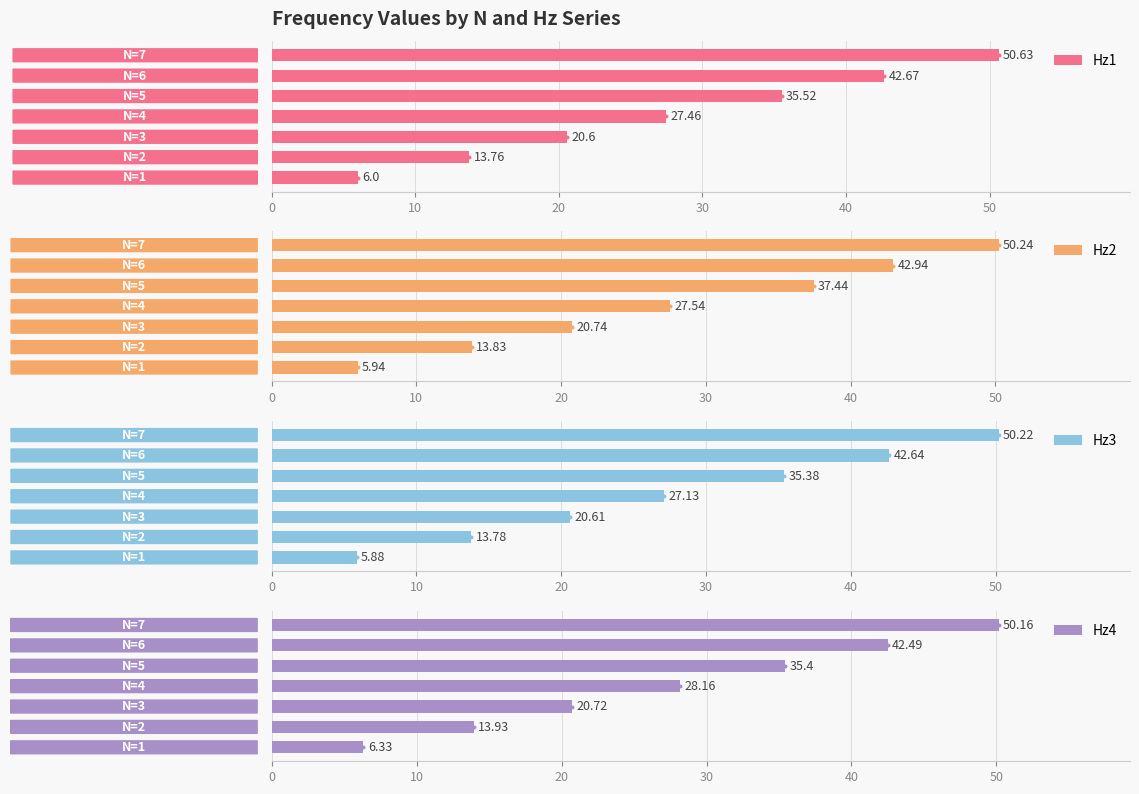

What are all the series names shown in the legend?

Hz1, Hz2, Hz3, Hz4